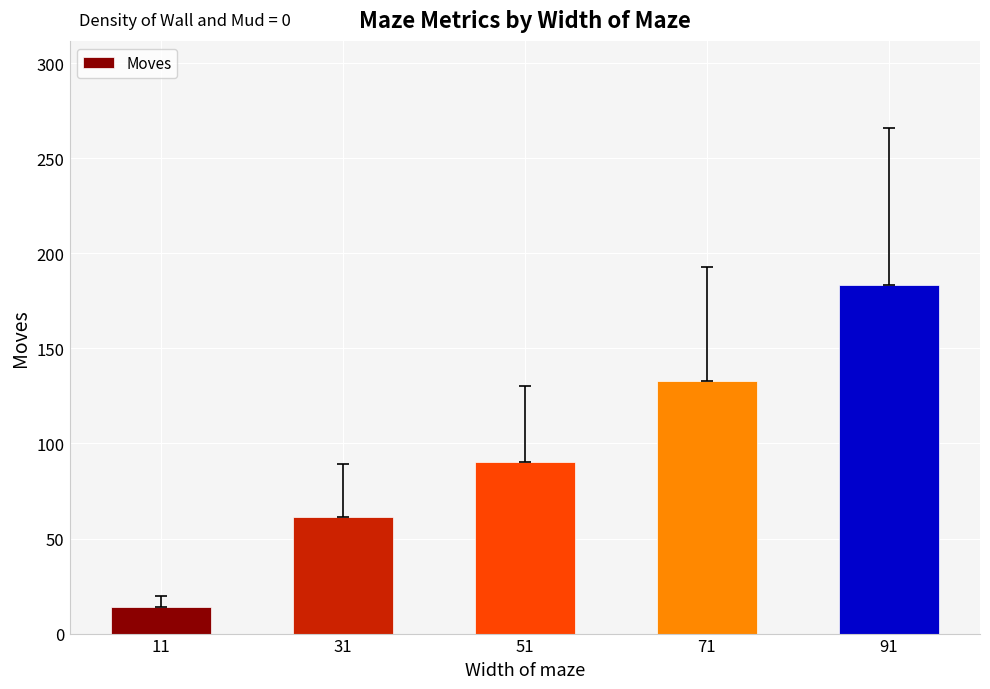

Read the value at 31.

61.4